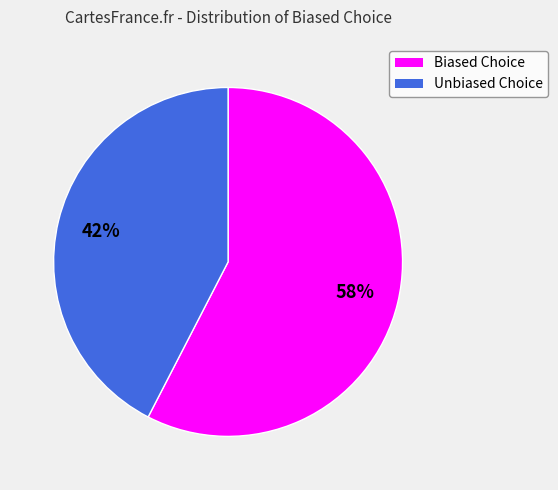

To the nearest percent, what is the combined percentage of Biased Choice and Unbiased Choice?

100%